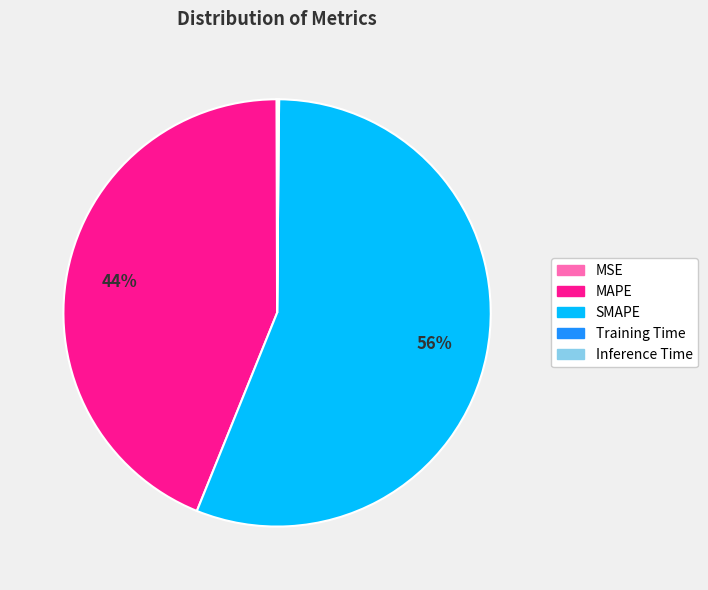

Which slice is the largest?

SMAPE